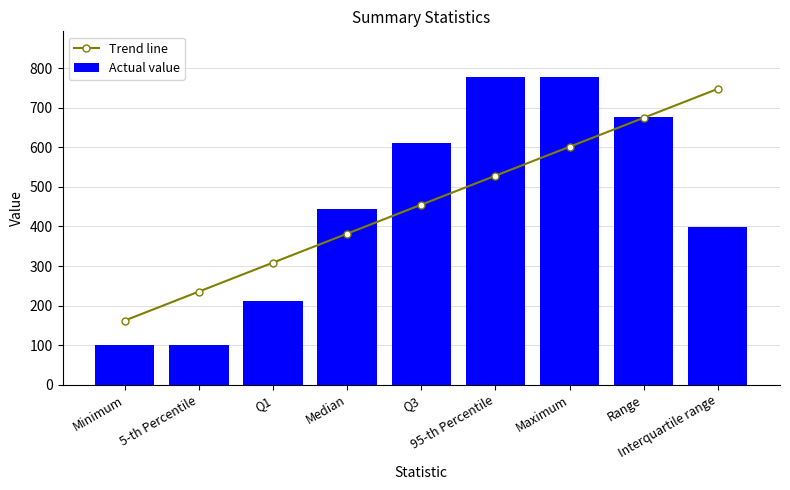

Where does the Trend line series first go above 455?

Q3